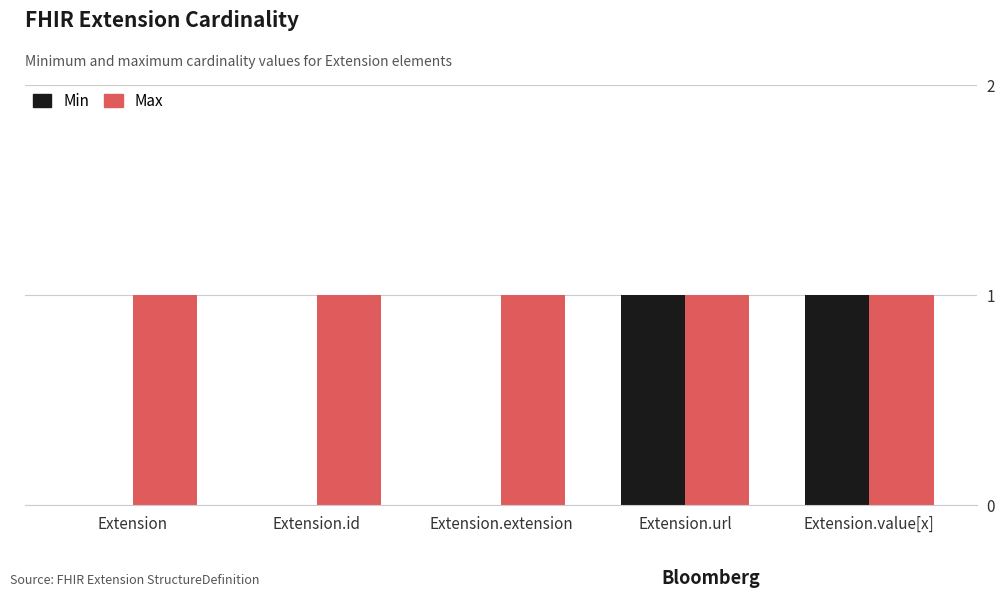

Which series has the largest total across all categories?

Max